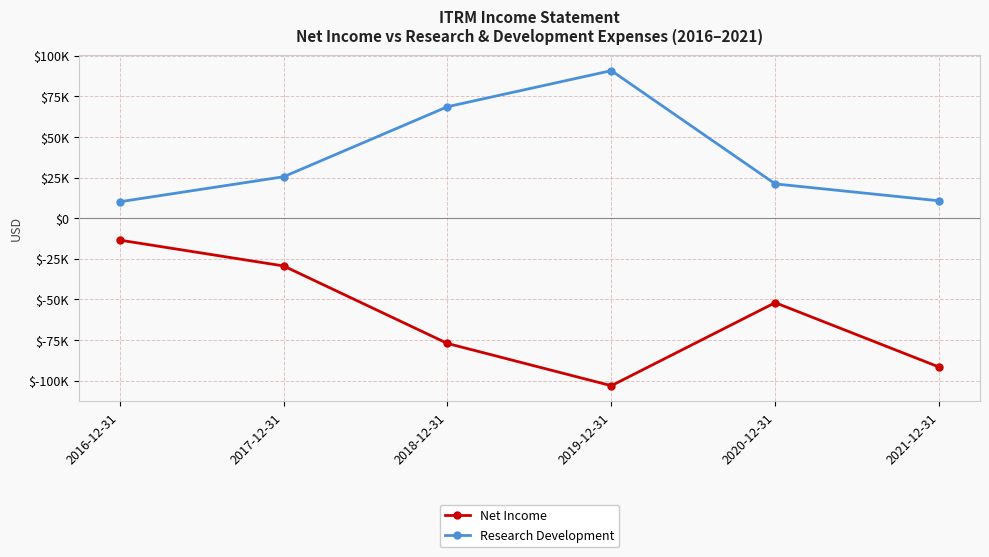

Does the chart display data point markers on the line(s)?

Yes